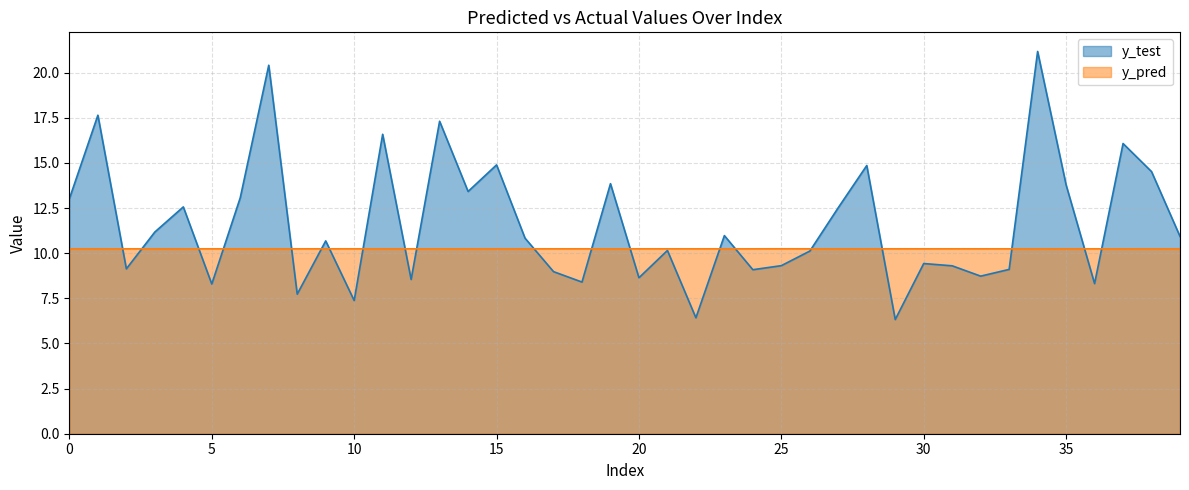

How many data points does each series have?

40